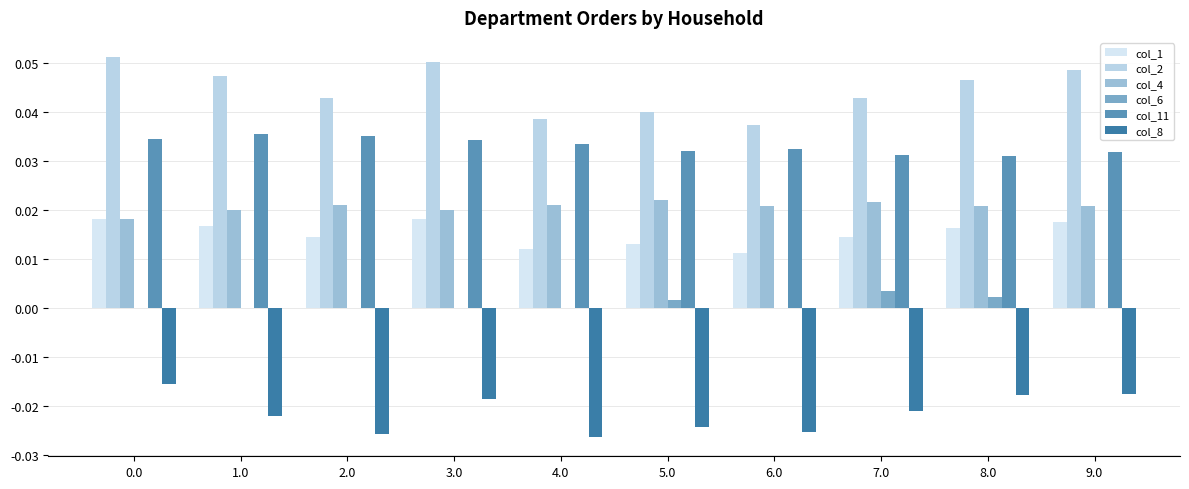

At how many categories does at least one series exceed 0?

10